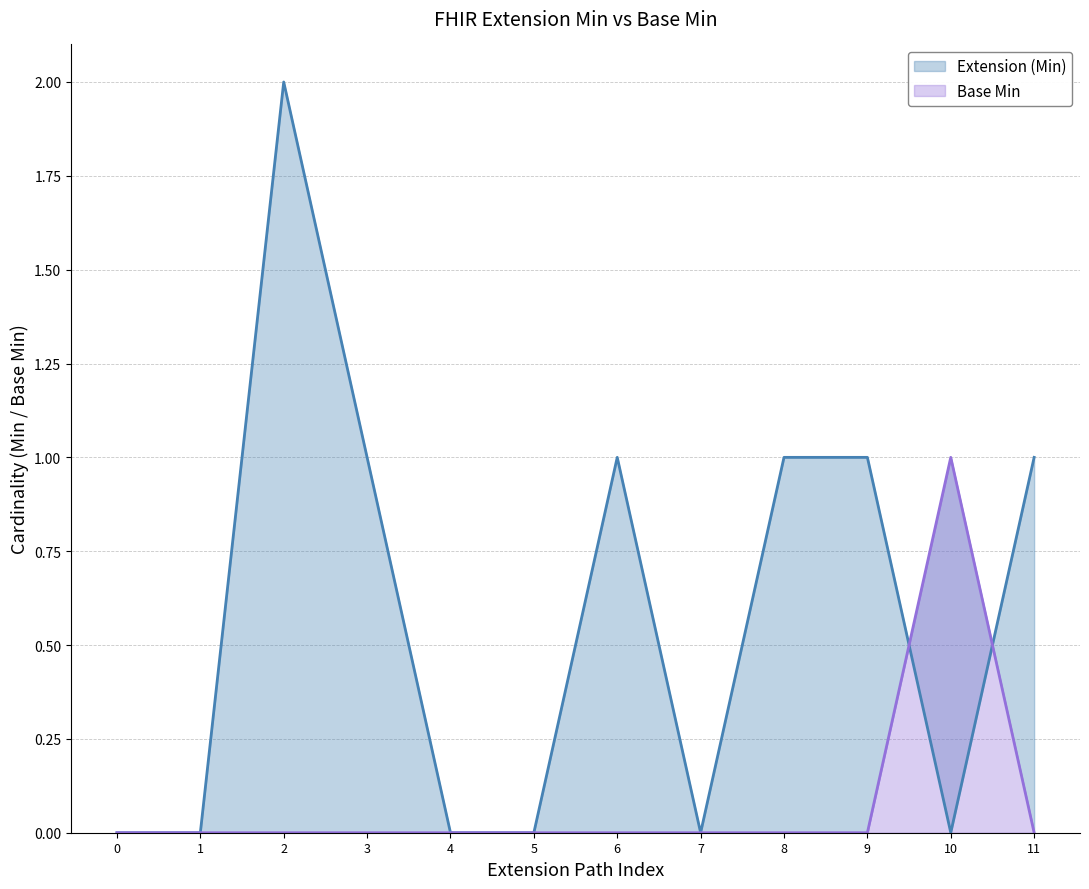

The Base Min series shows 0 at 1. True or false?

True